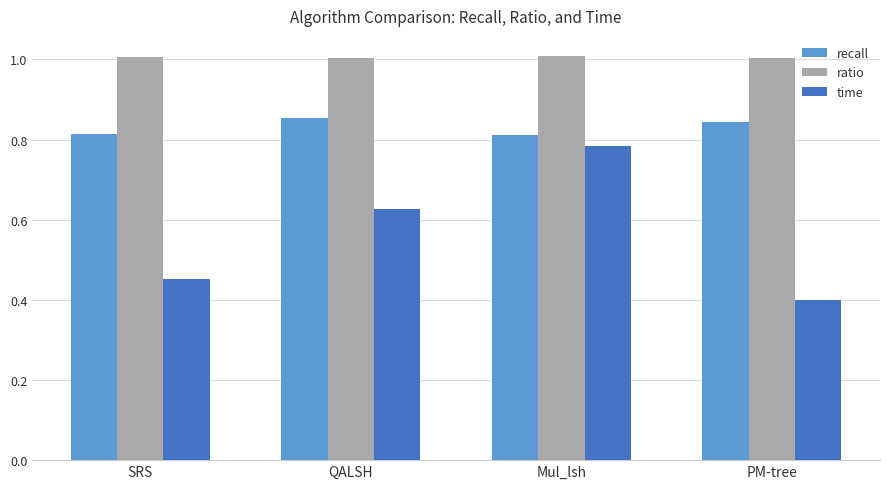

List the series in order of their overall mean, lowest first.

time, recall, ratio